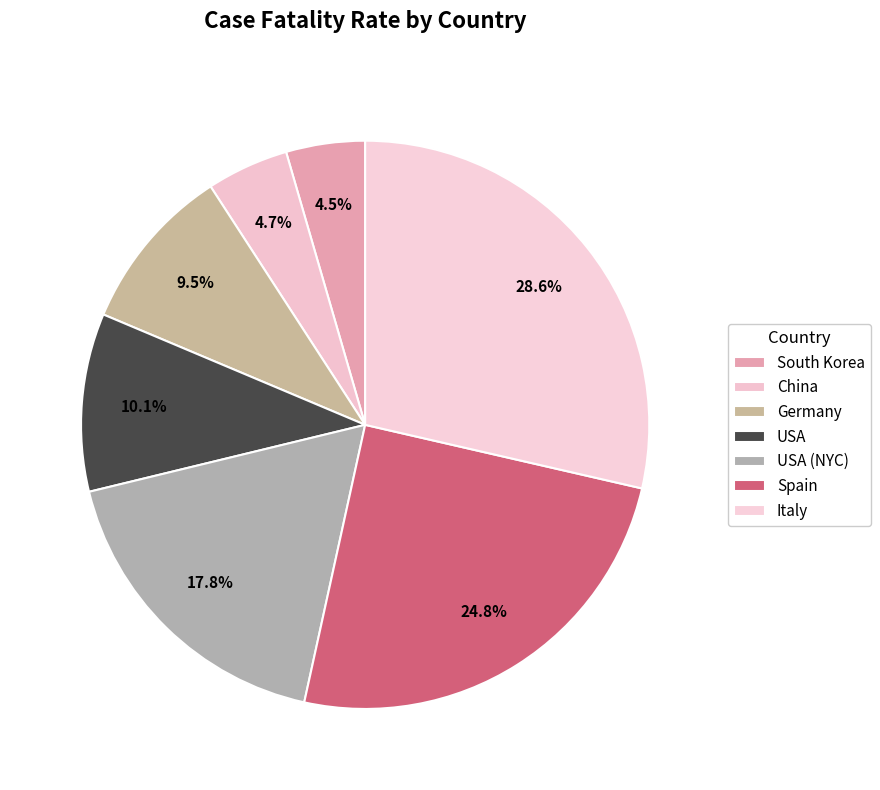

Between Spain and USA (NYC), which is larger?

Spain